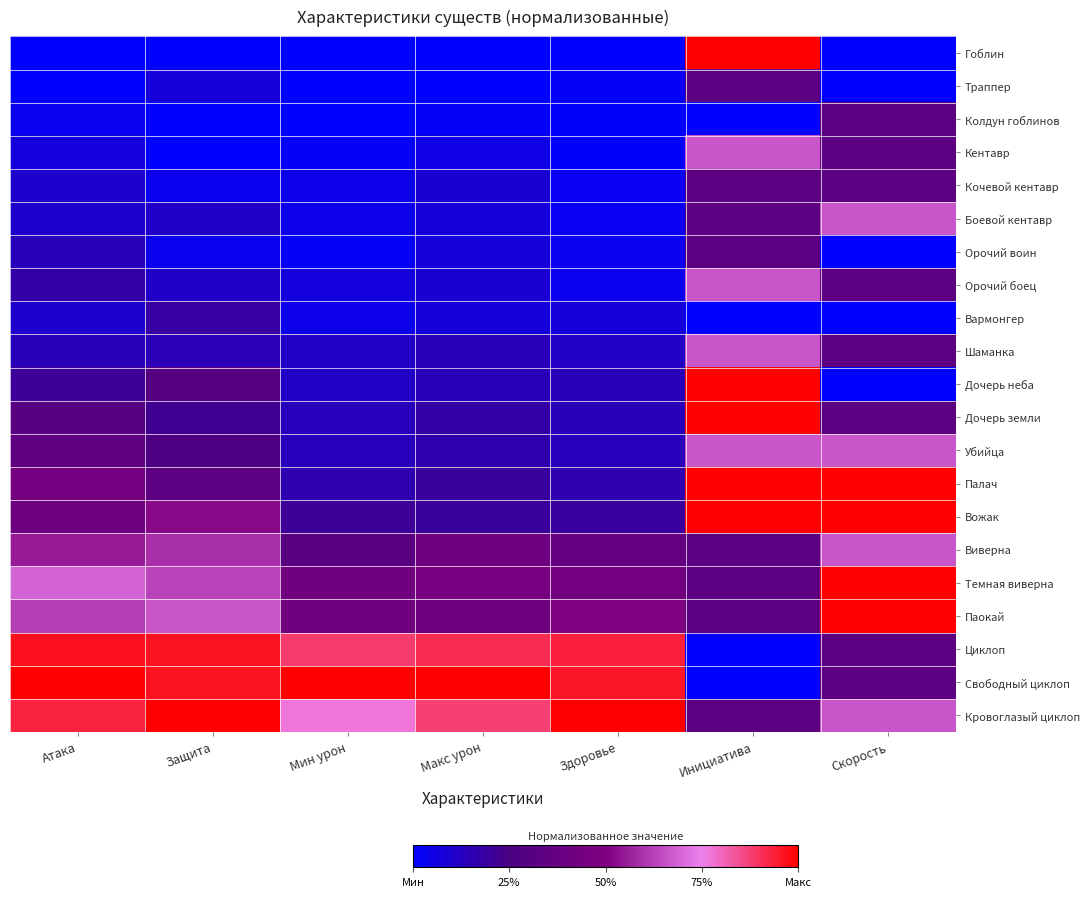

Which category has the lowest value across all series?

Атака